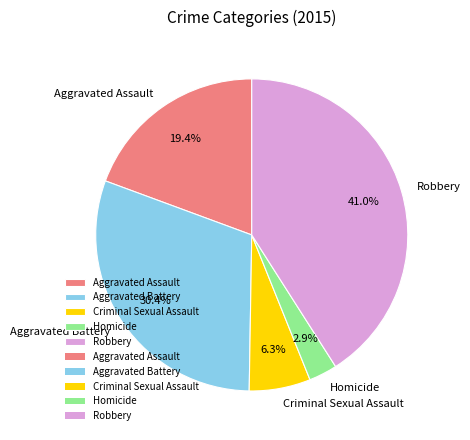

What is the total percentage of Homicide and Aggravated Battery?

33.3%